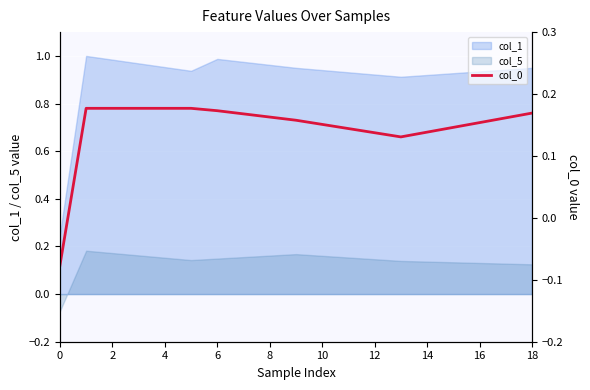

How many values are below zero?

1